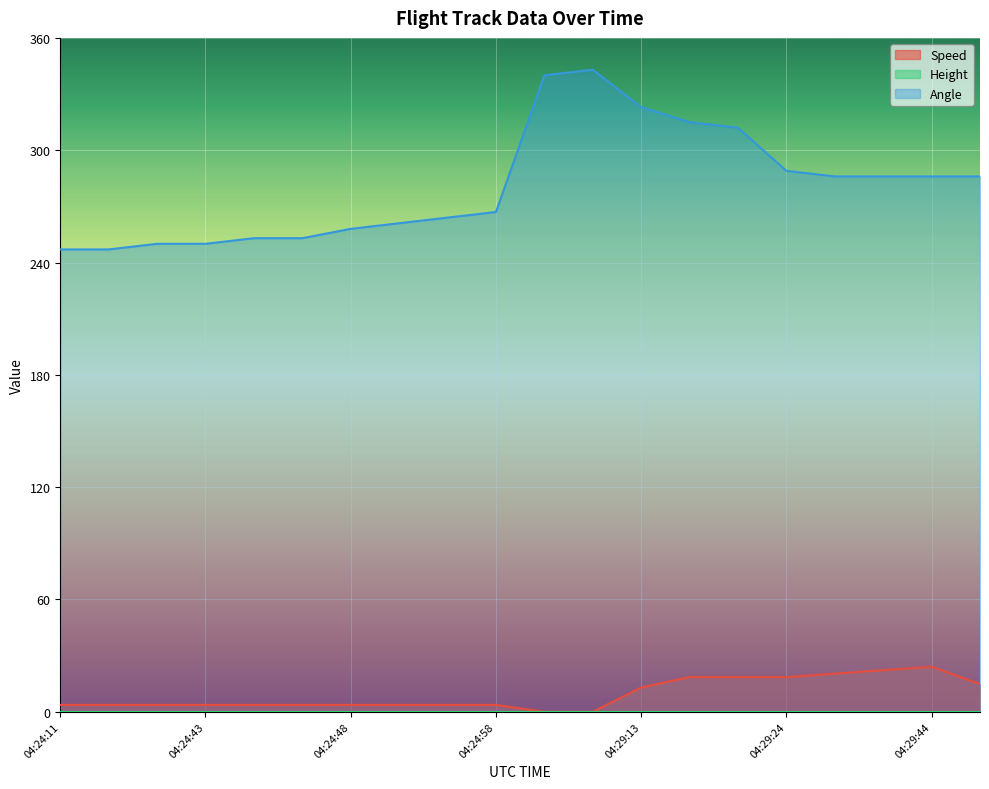

What is the greatest value displayed?

343.0